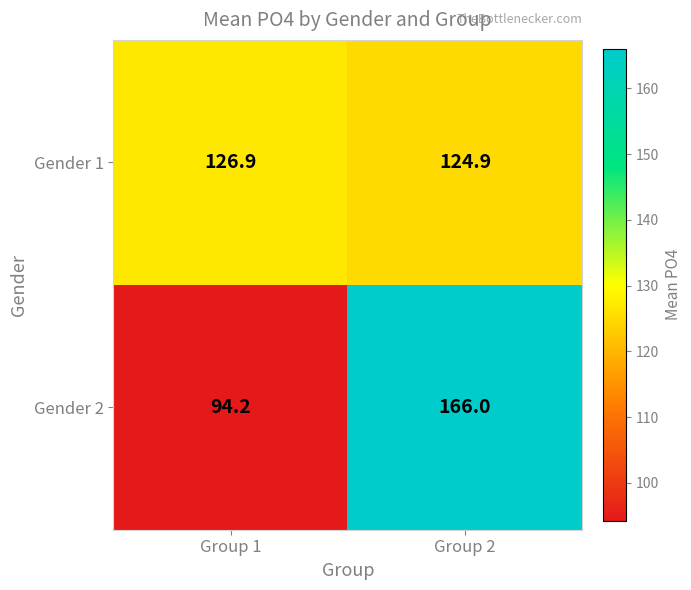

Rank the series by their maximum value, from highest to lowest.

Gender 2, Gender 1